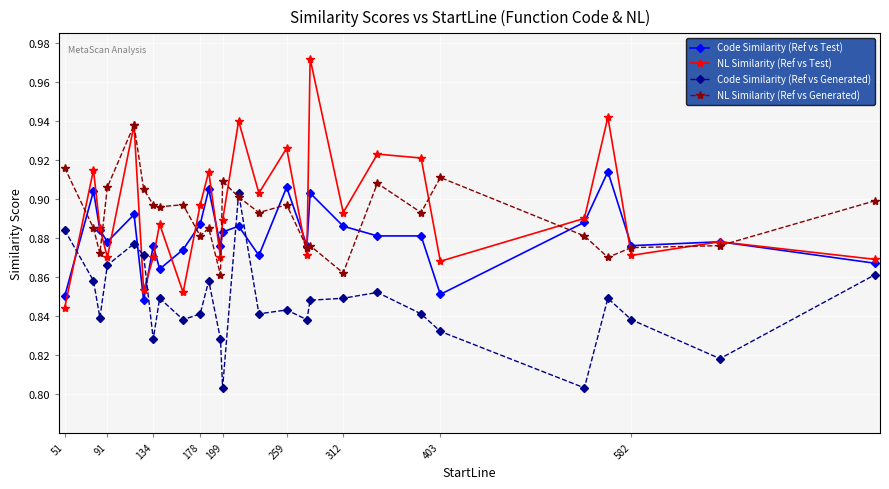

Which series ends up on top after the final intersection of Code Similarity (Ref vs Generated) and NL Similarity (Ref vs Test)?

NL Similarity (Ref vs Test)